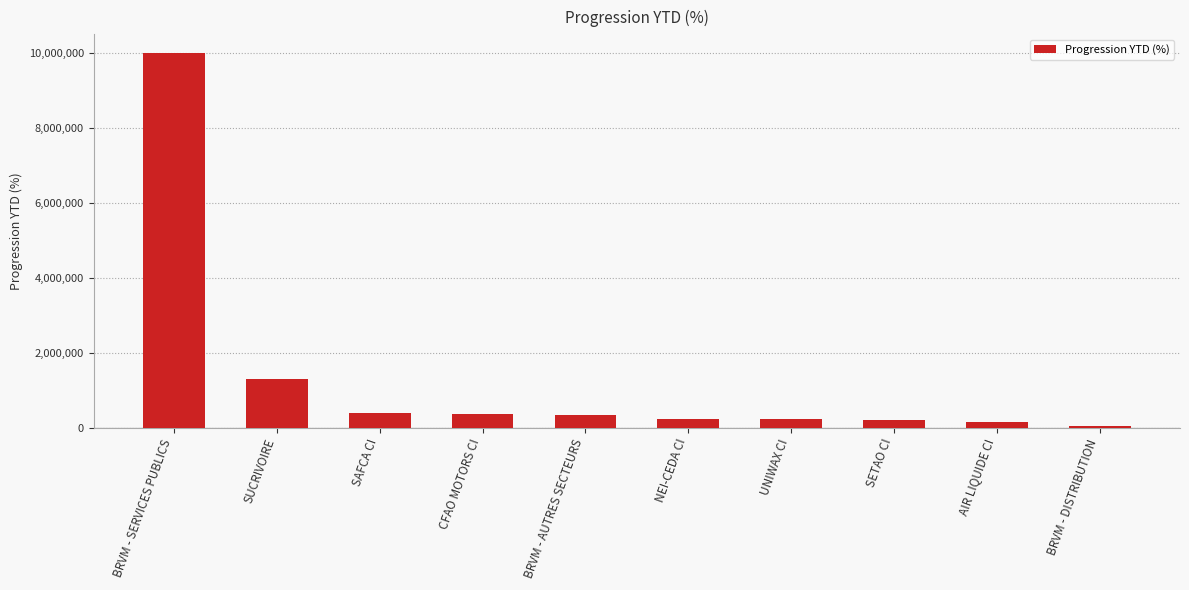

At which category does the chart reach its minimum across all series?

BRVM - DISTRIBUTION